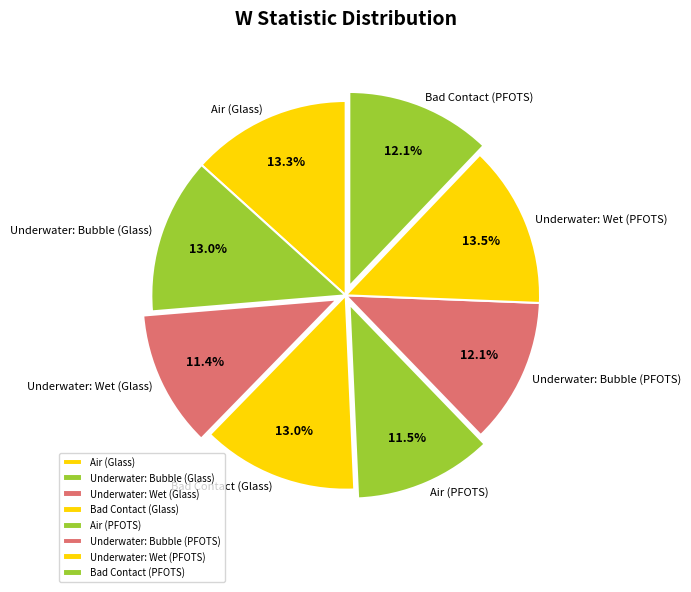

The Underwater: Wet (PFOTS) slice represents 1% of the pie. True or false?

False